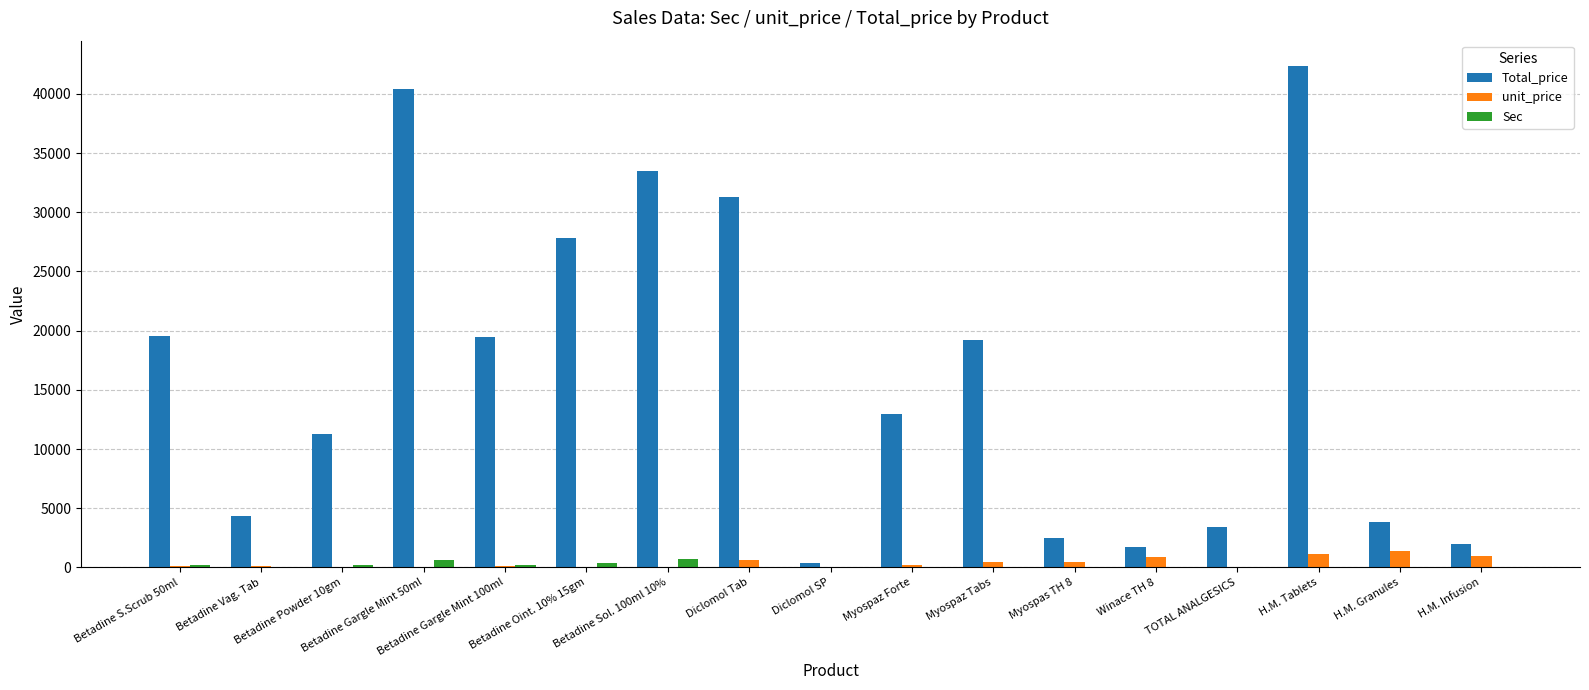

Are the bars grouped side by side (vs. stacked)?

Yes